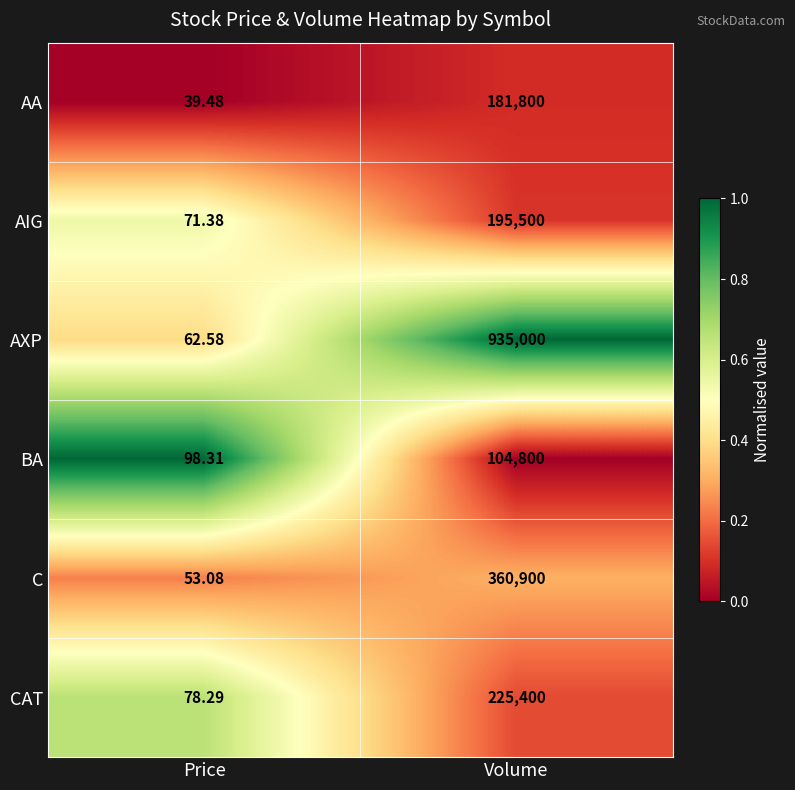

Which series has the widest spread of values?

AXP